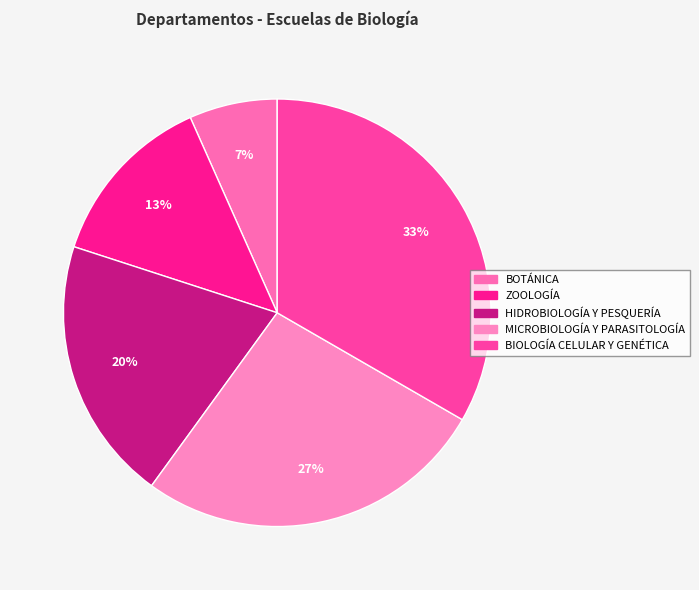

What is the largest slice in the pie chart?

BIOLOGÍA CELULAR Y GENÉTICA